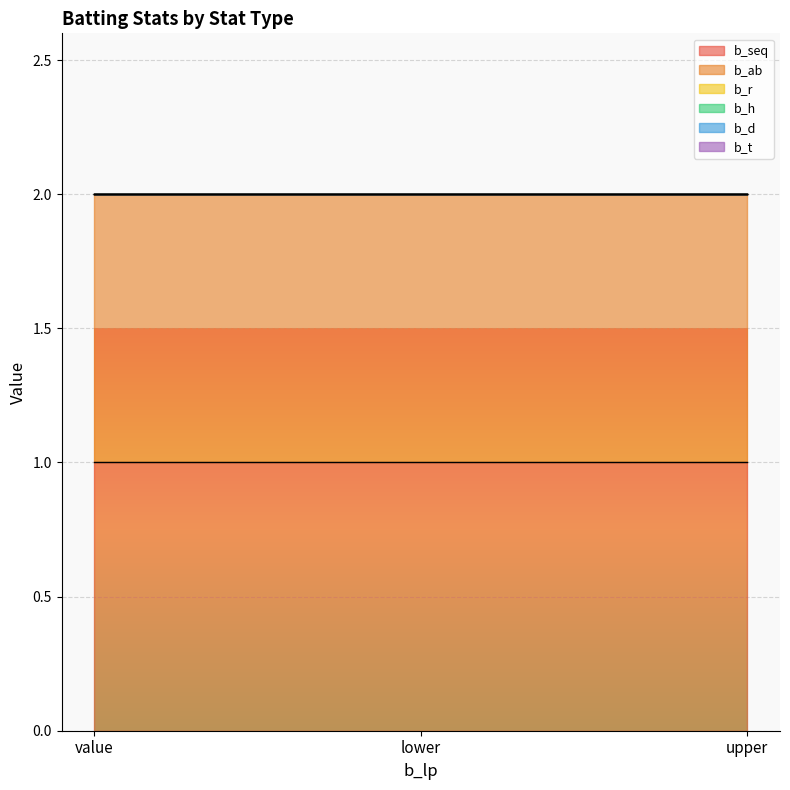

What position from the right is value?

3